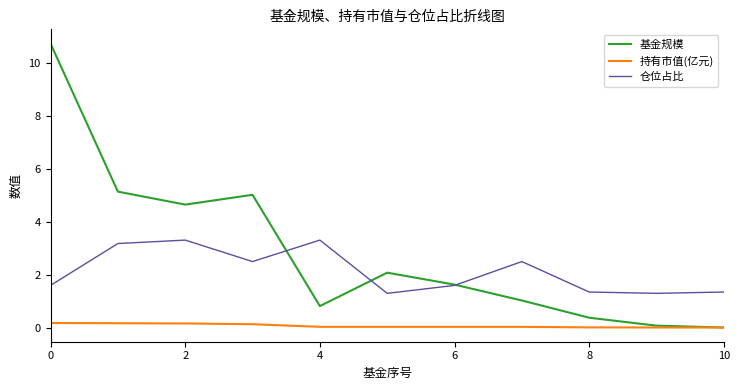

What is the difference between the maximum and minimum values in the 基金规模 series?

10.7